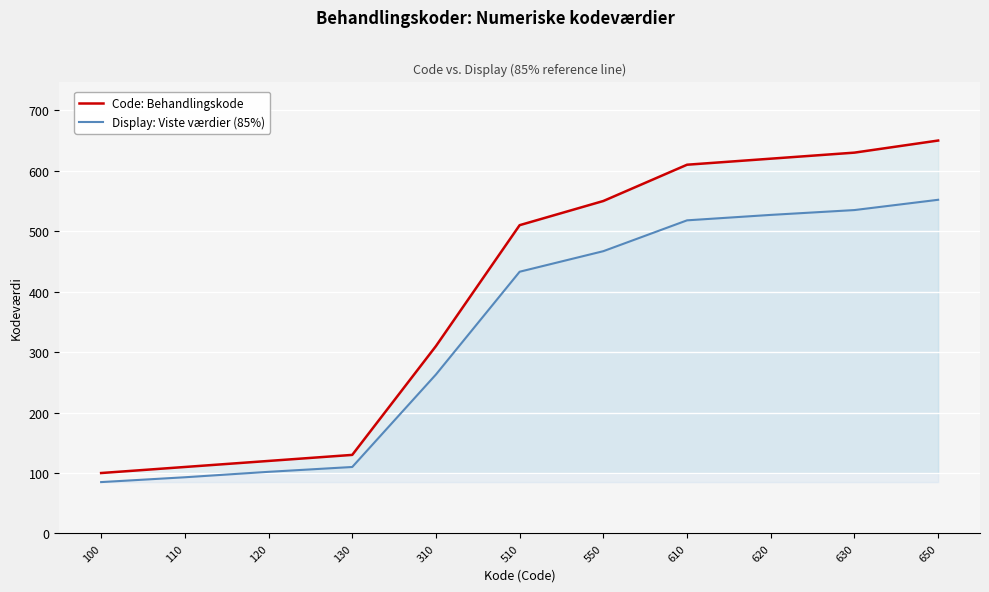

Reading right to left, list all the values displayed in this chart.

Code: Behandlingskode: 650	630	620	610	550	510	310	130	120	110	100
Display: Viste værdier (85%): 552	535	527	518	467	433	263	110	102	93	85